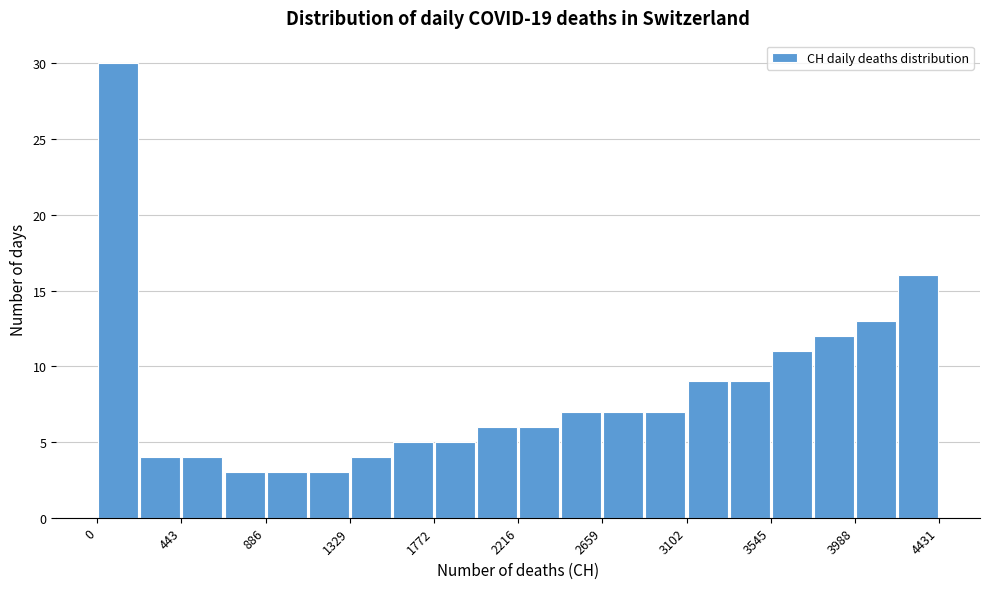

Which range on the x-axis has the tallest bar?

0 to 200